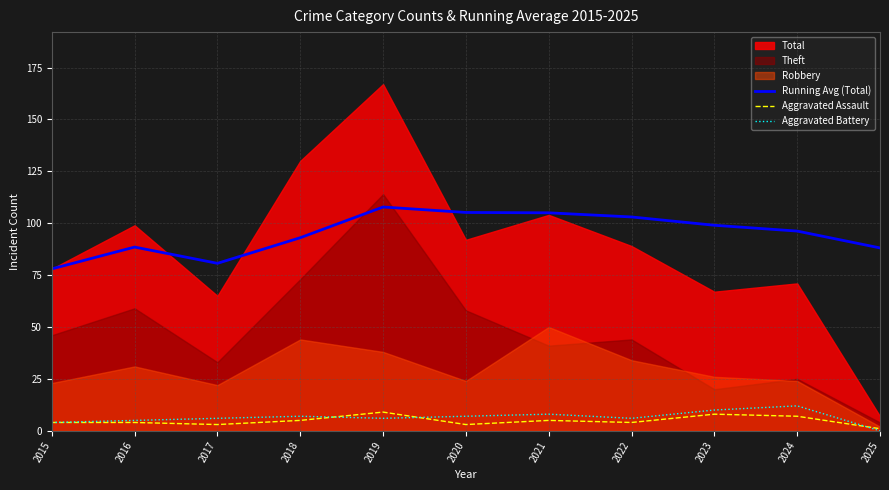

True or false: Aggravated Battery has a value of 0.0 at 2025.

True